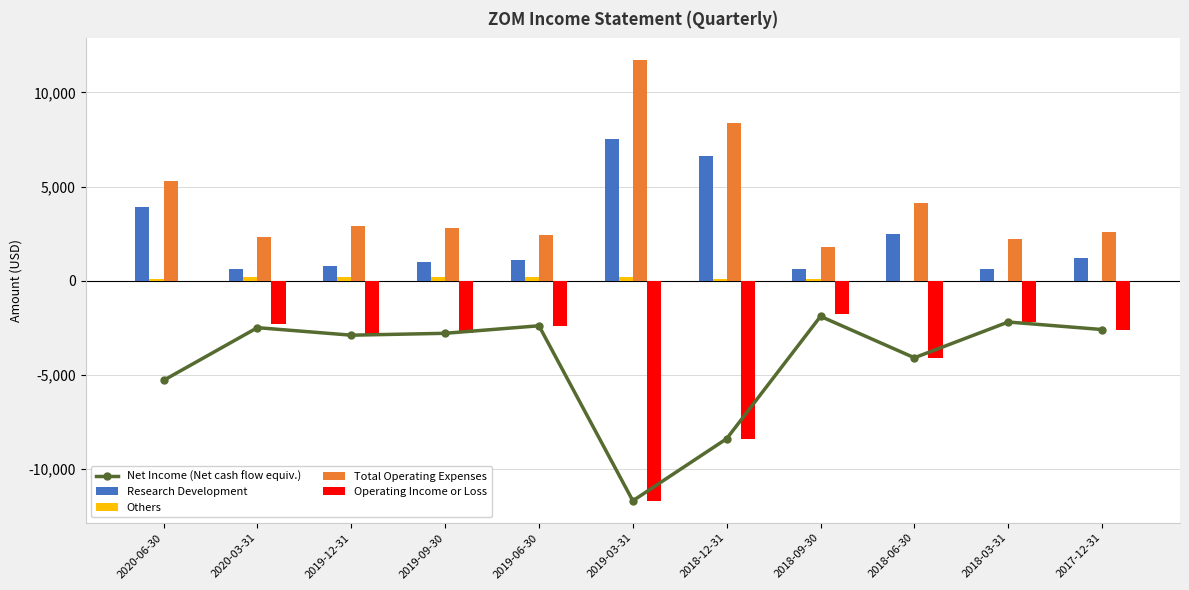

How many data points in Net Income (Net cash flow equiv.) are above -2800?

5